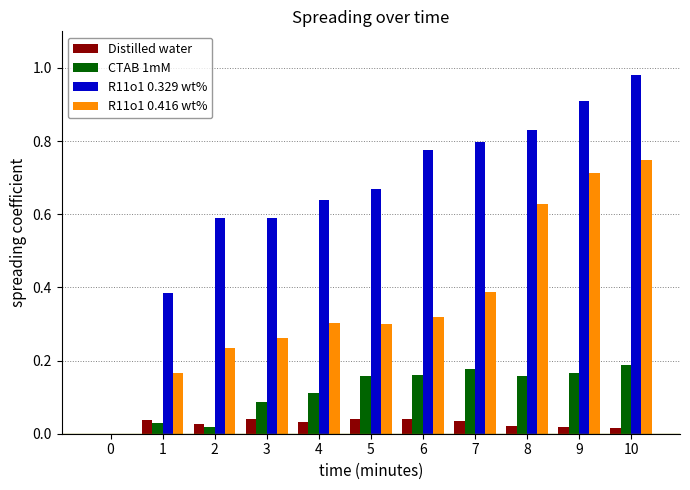

What is the sum of all R11o1 0.416 wt% values?

4.1